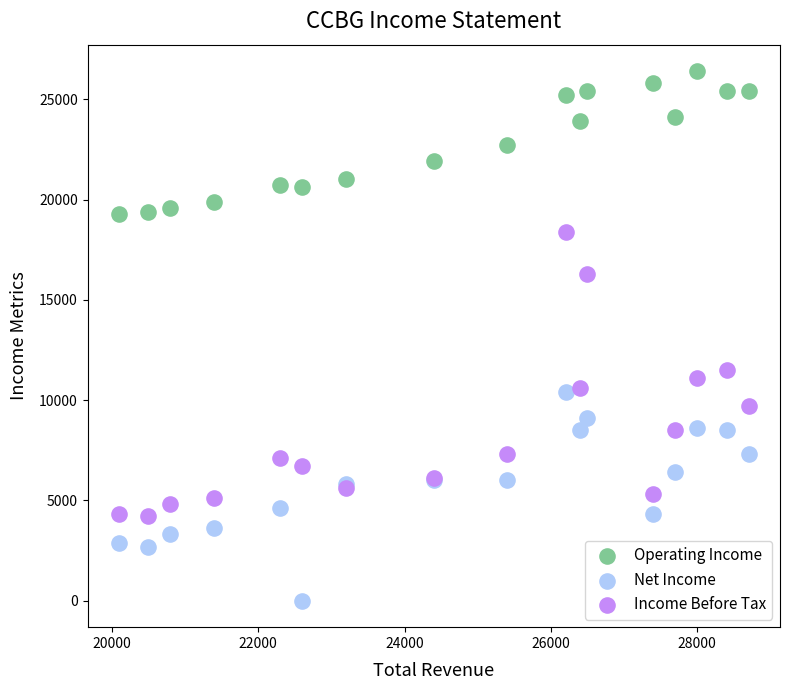

Which series reaches the minimum Y coordinate?

Net Income